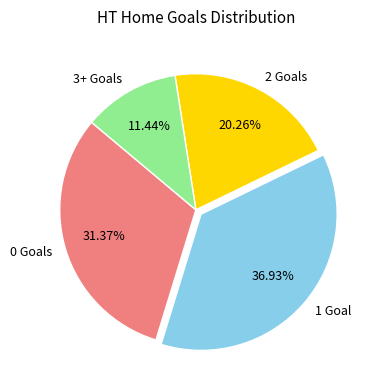

Is the sum of 0 Goals and 3+ Goals greater than half?

No